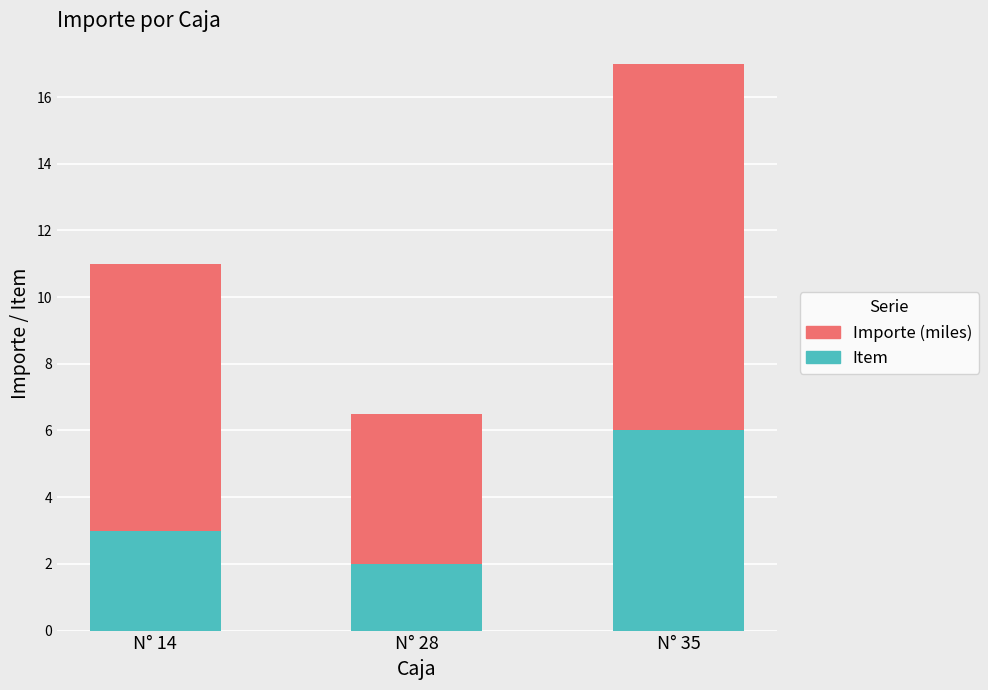

How many bars are there in total?

3